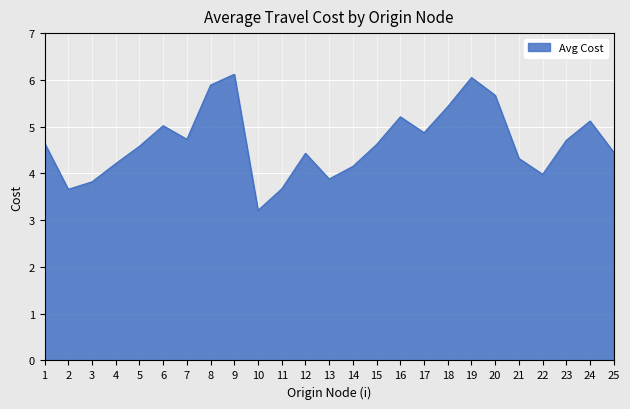

What is the difference between the maximum and minimum values?

2.9